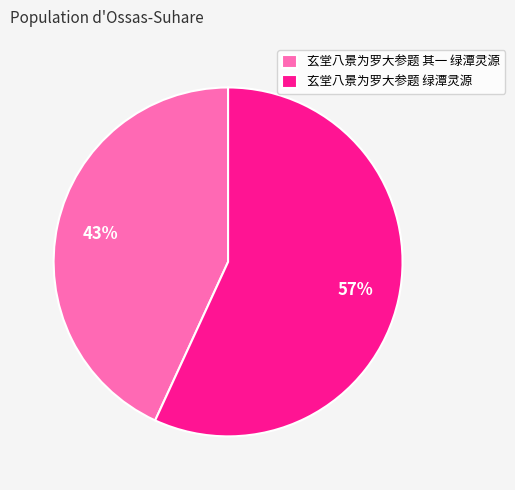

To the nearest percent, what percentage of the pie is 玄堂八景为罗大参题 绿潭灵源?

57%